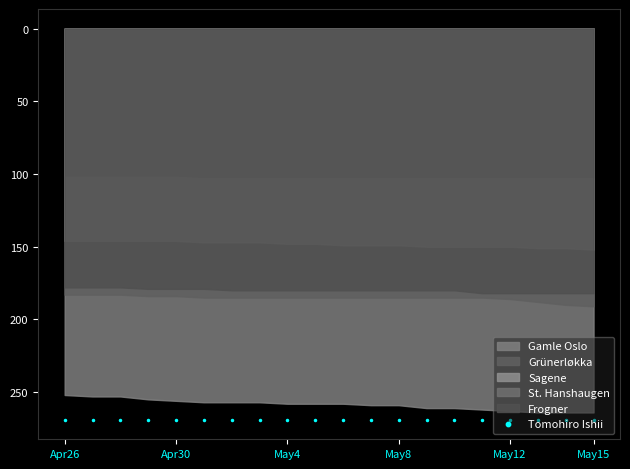

Which series has the widest spread of Y values?

Gamle Oslo